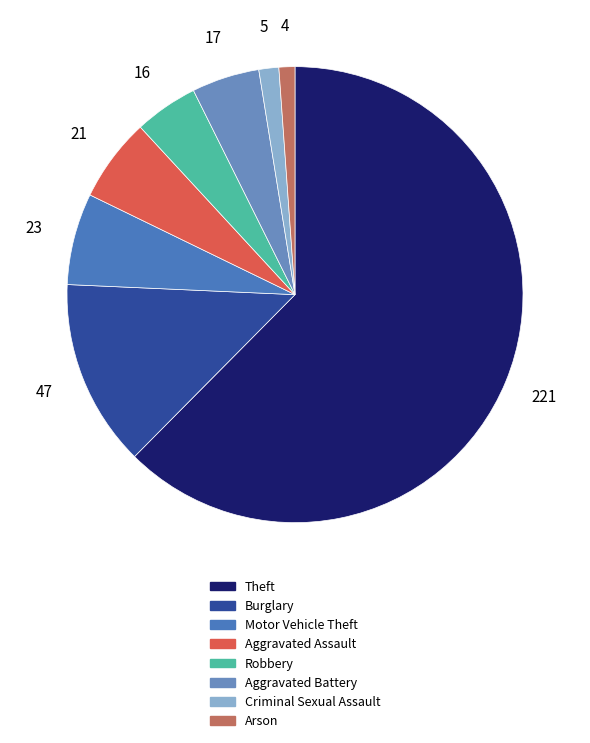

How many slices are in this pie chart?

8